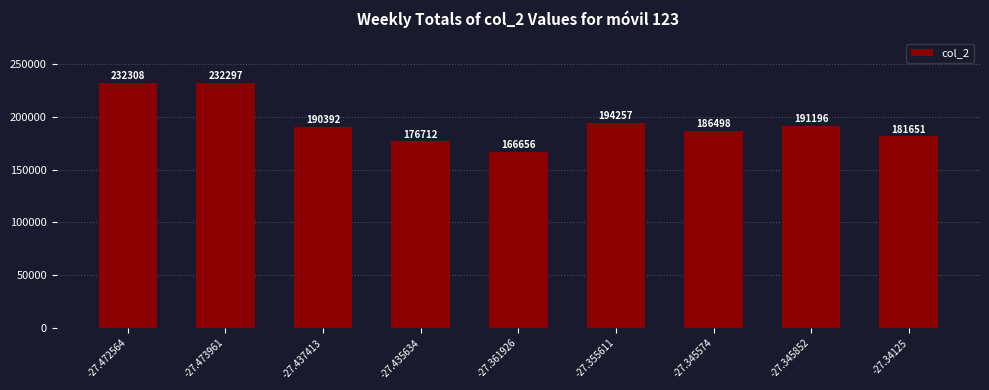

At which label does the data first exceed 190392?

-27.472564